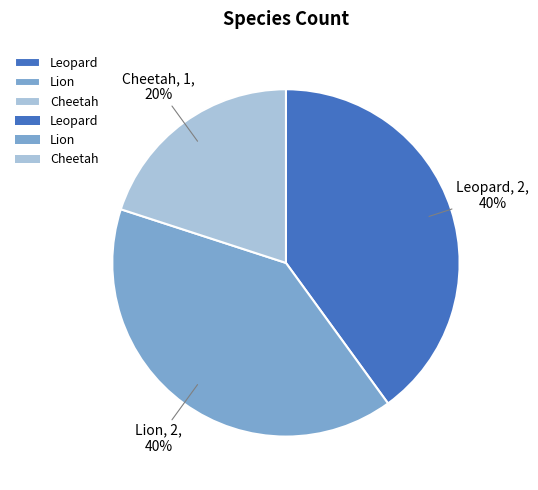

Does Cheetah represent more than half of the total?

No